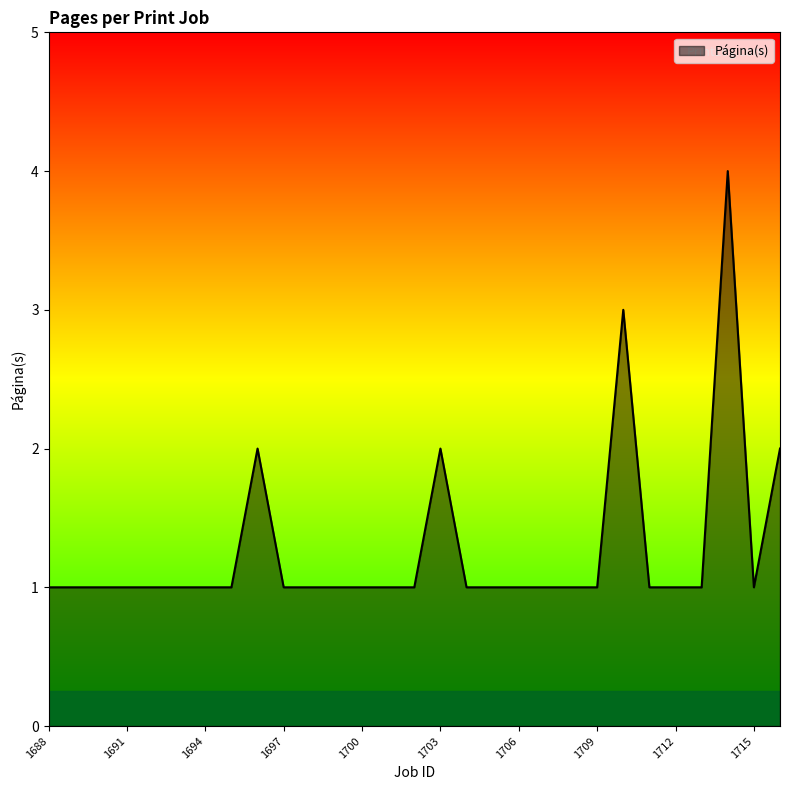

What is the maximum value shown in the chart?

4